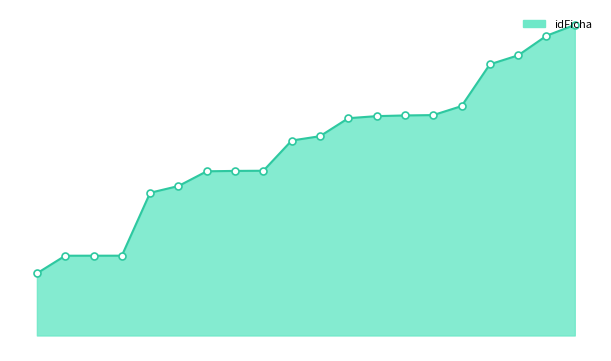

How many lines are shown in the chart?

1